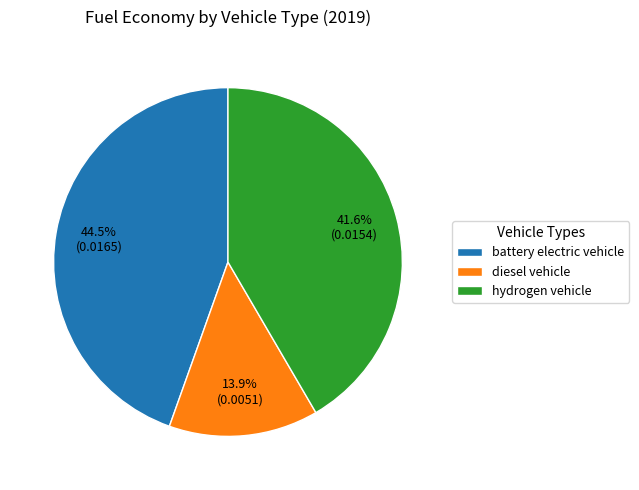

To the nearest percent, what is the average slice percentage?

33%